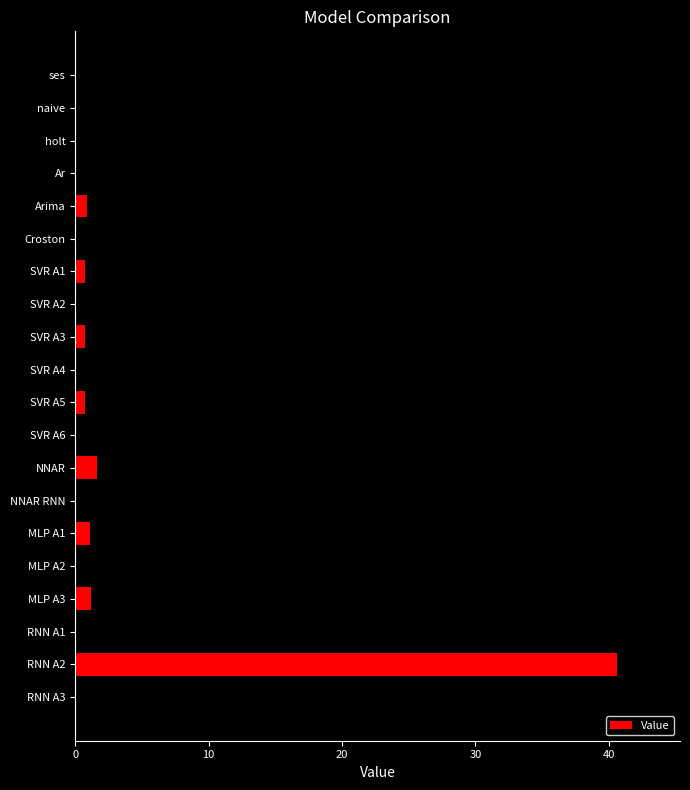

At which category does the chart reach its peak across all series?

RNN A3